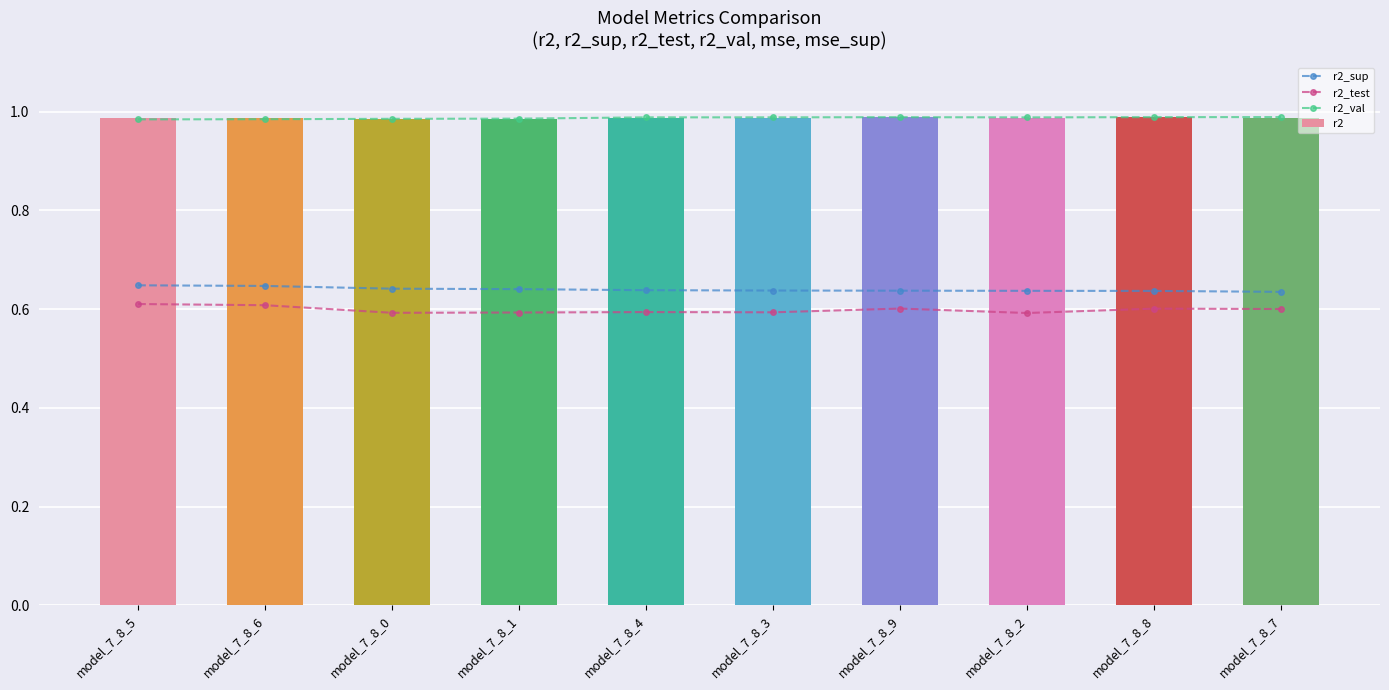

Reading left to right, list all the values displayed in this chart.

r2_sup: model_7_8_5=0.6	model_7_8_6=0.6	model_7_8_0=0.6	model_7_8_1=0.6	model_7_8_4=0.6	model_7_8_3=0.6	model_7_8_9=0.6	model_7_8_2=0.6	model_7_8_8=0.6	model_7_8_7=0.6
r2_test: model_7_8_5=0.6	model_7_8_6=0.6	model_7_8_0=0.6	model_7_8_1=0.6	model_7_8_4=0.6	model_7_8_3=0.6	model_7_8_9=0.6	model_7_8_2=0.6	model_7_8_8=0.6	model_7_8_7=0.6
r2_val: model_7_8_5=1.0	model_7_8_6=1.0	model_7_8_0=1.0	model_7_8_1=1.0	model_7_8_4=1.0	model_7_8_3=1.0	model_7_8_9=1.0	model_7_8_2=1.0	model_7_8_8=1.0	model_7_8_7=1.0
r2: model_7_8_5=1.0	model_7_8_6=1.0	model_7_8_0=1.0	model_7_8_1=1.0	model_7_8_4=1.0	model_7_8_3=1.0	model_7_8_9=1.0	model_7_8_2=1.0	model_7_8_8=1.0	model_7_8_7=1.0